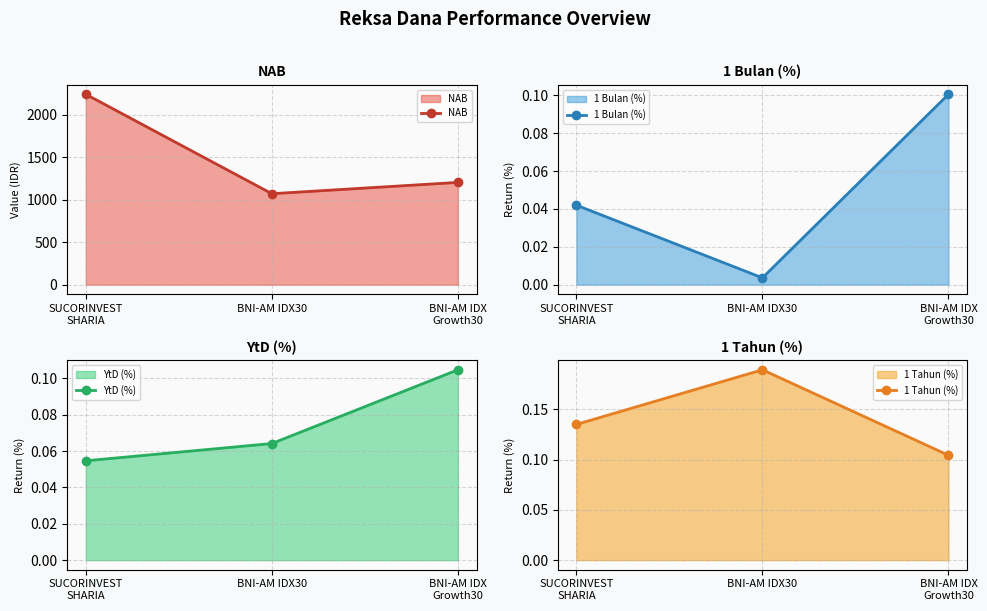

What is the label of the 3rd point from the right?

SUCORINVEST
SHARIA